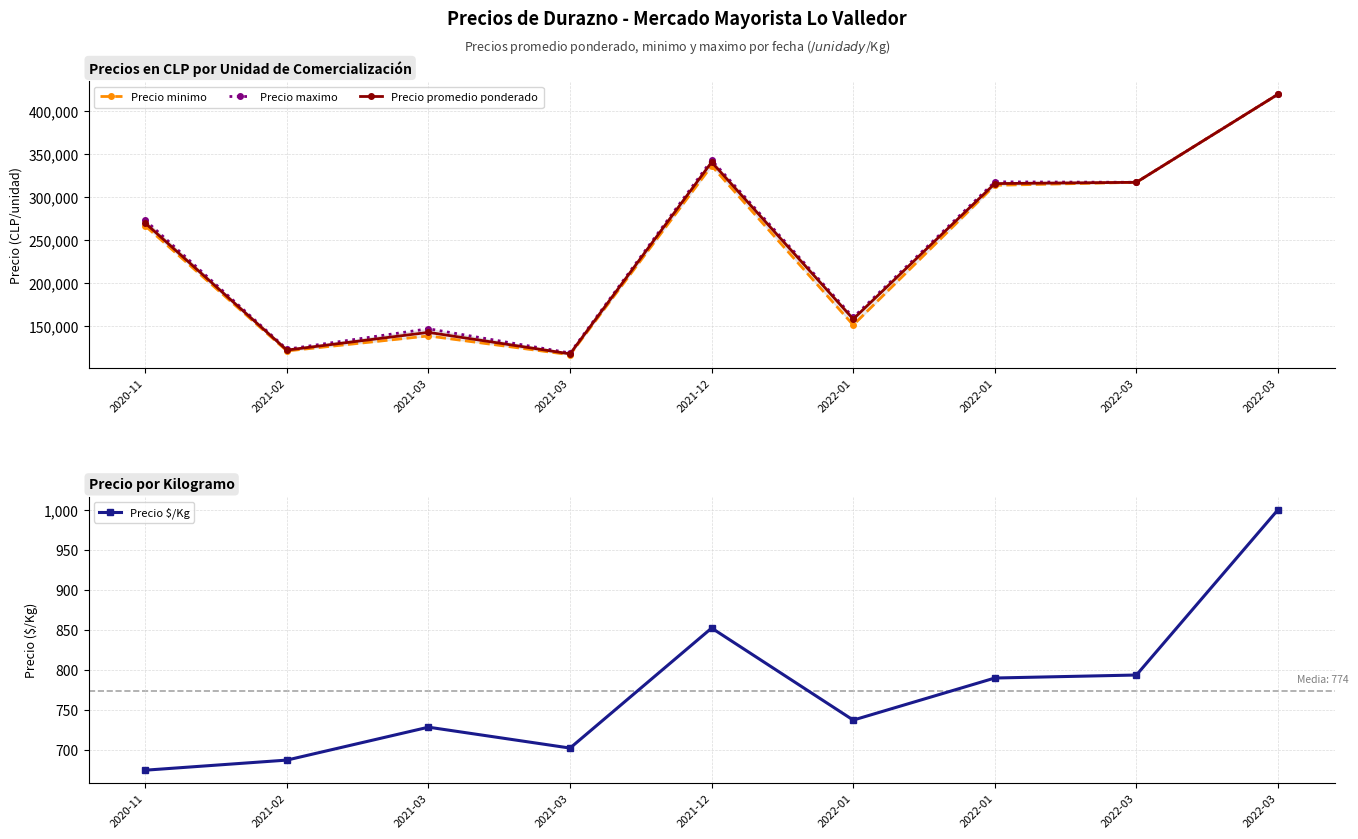

What is the difference between the Precio $/Kg values at 2021-03 and 2022-03?

91.1